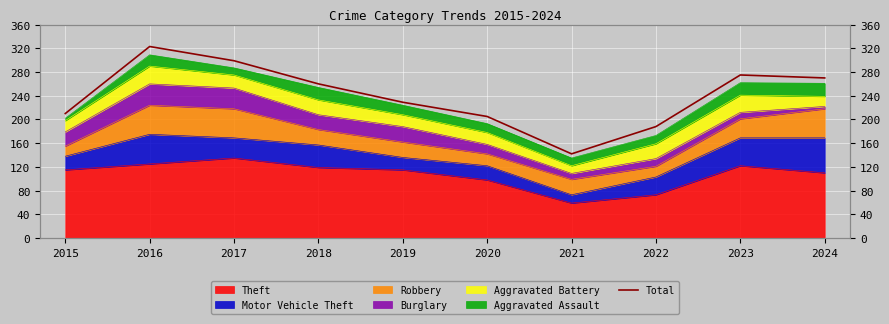

List the labels in order of value, largest first.

2016, 2017, 2023, 2024, 2018, 2019, 2015, 2020, 2022, 2021